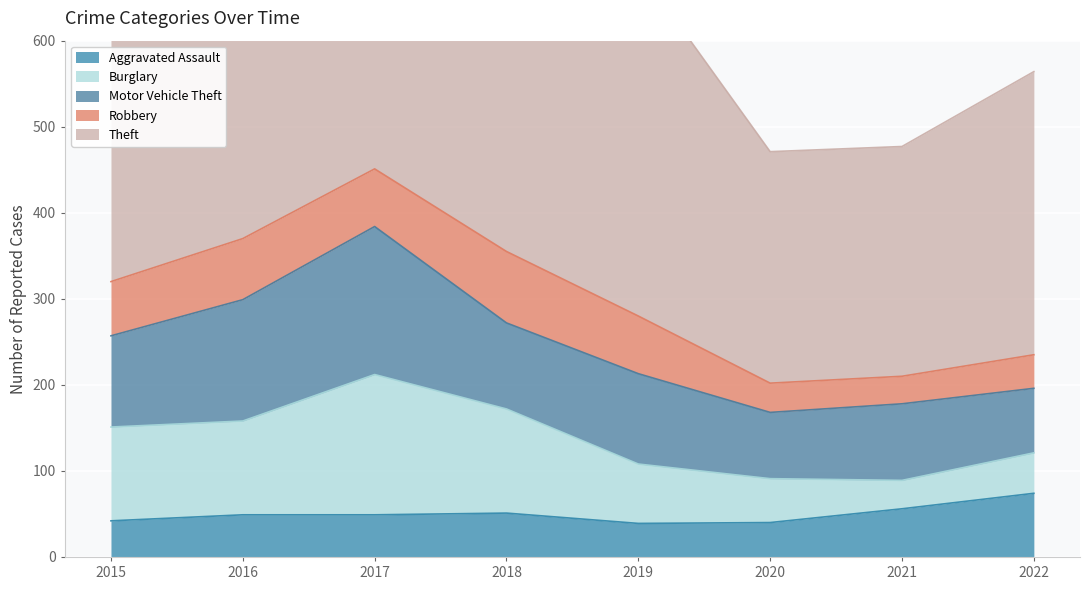

What is the sum of all Motor Vehicle Theft values?

865